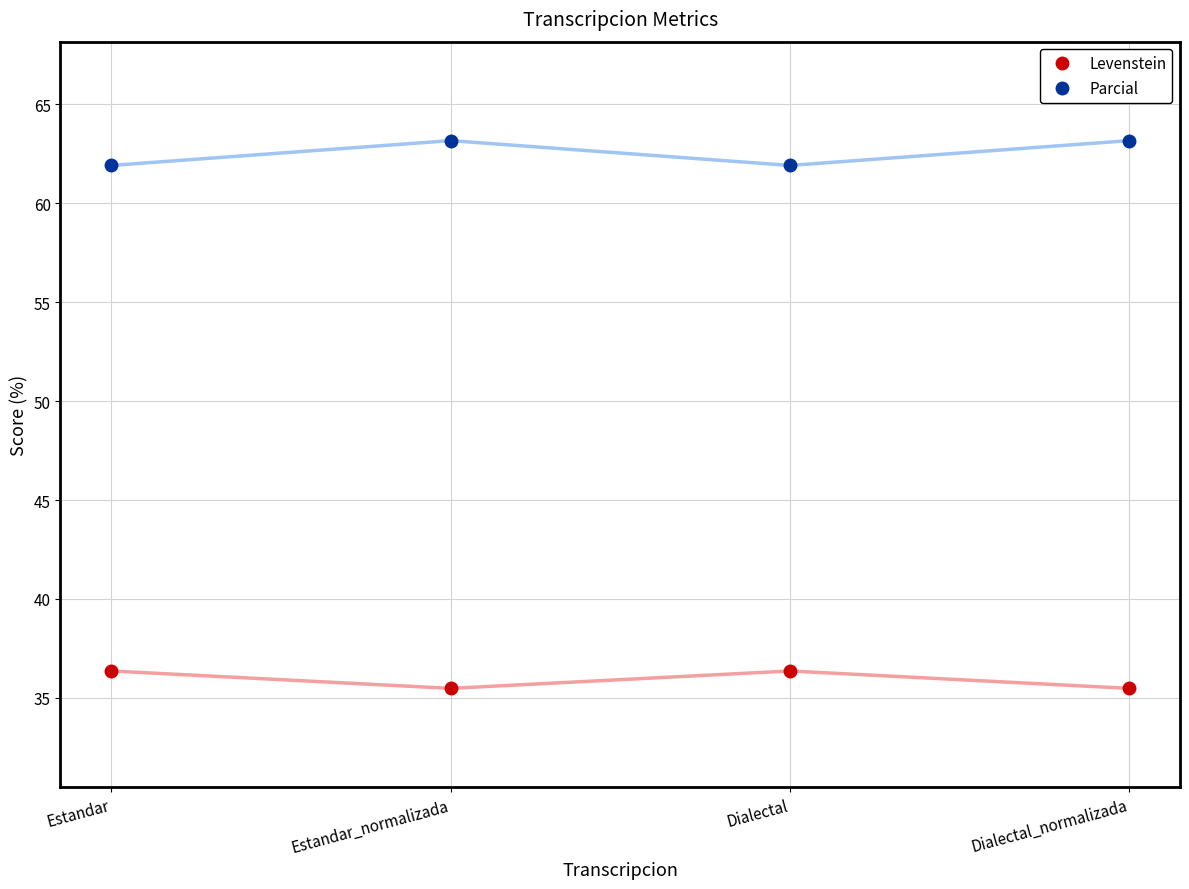

What is the maximum value for Parcial?

63.2